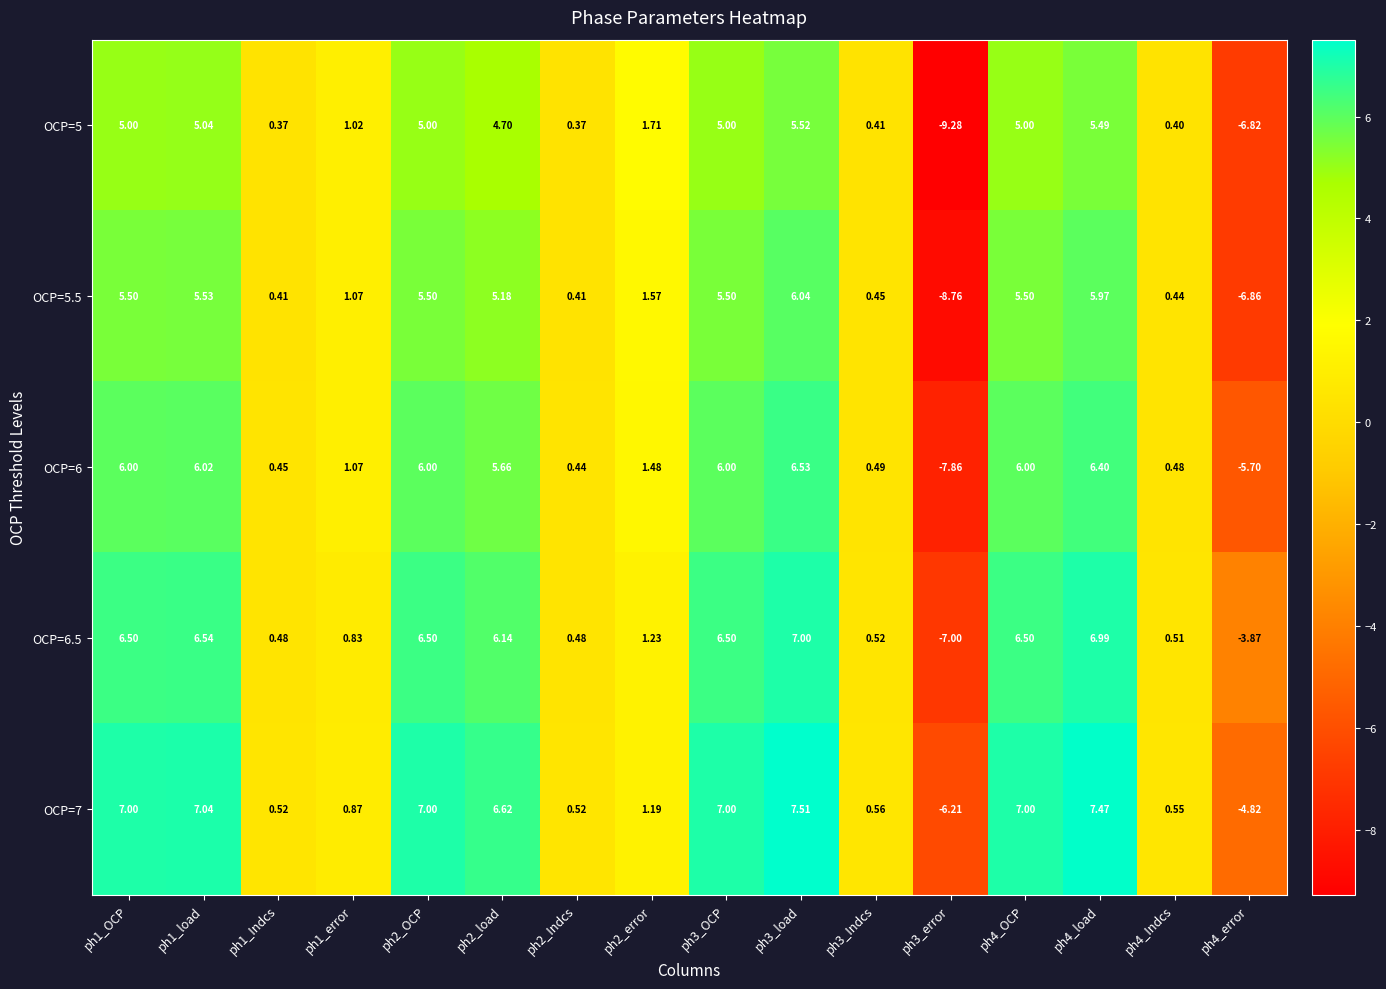

How many values in the OCP=6.5 series are below 6?

8